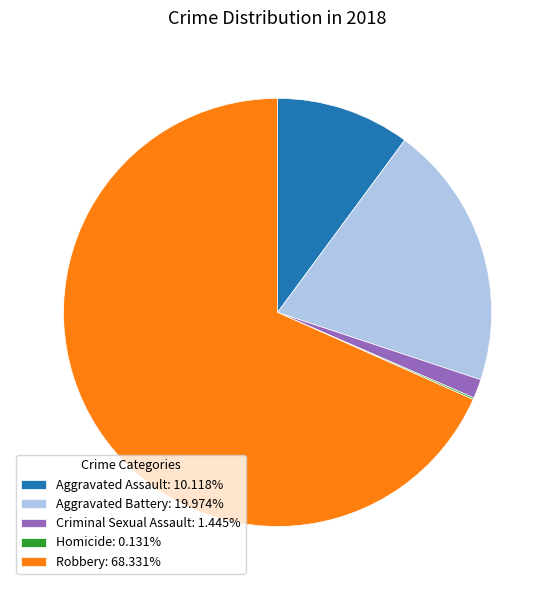

Is Robbery: 68.331% the majority of the pie?

Yes